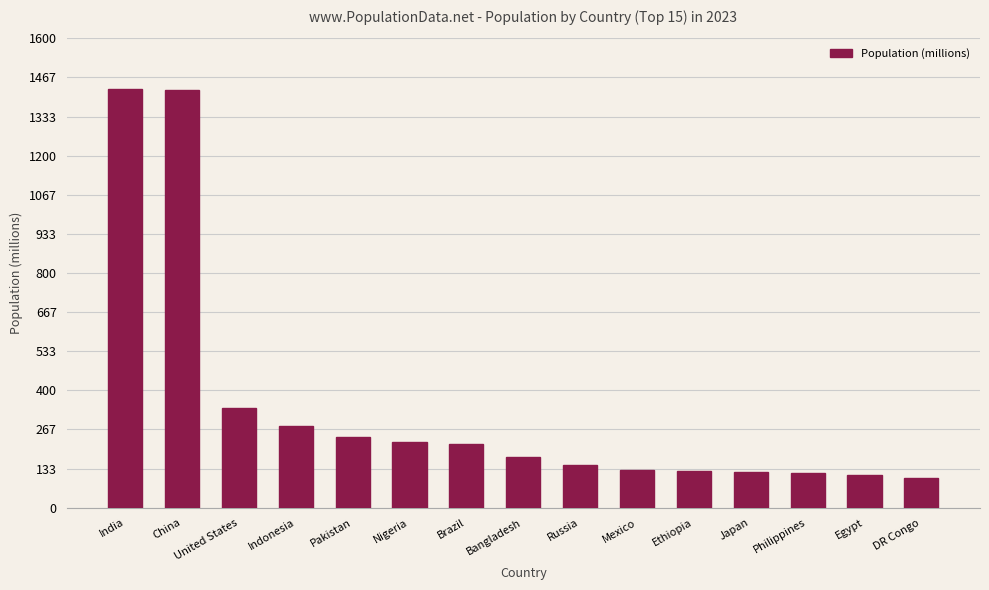

What is the change in value from Indonesia to Philippines?

-160.2